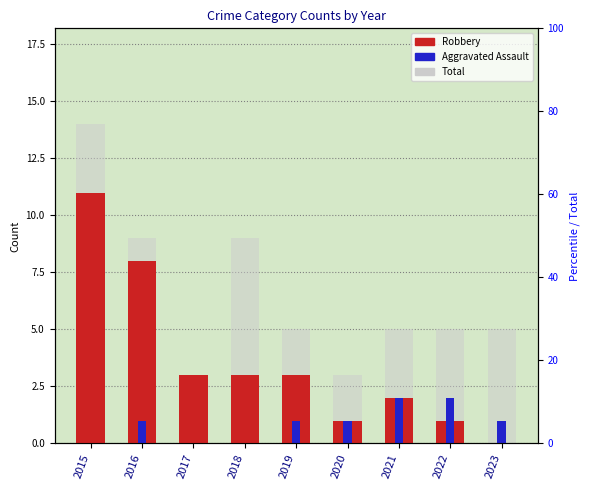

Is it true that Aggravated Assault equals 3 at 2021?

False